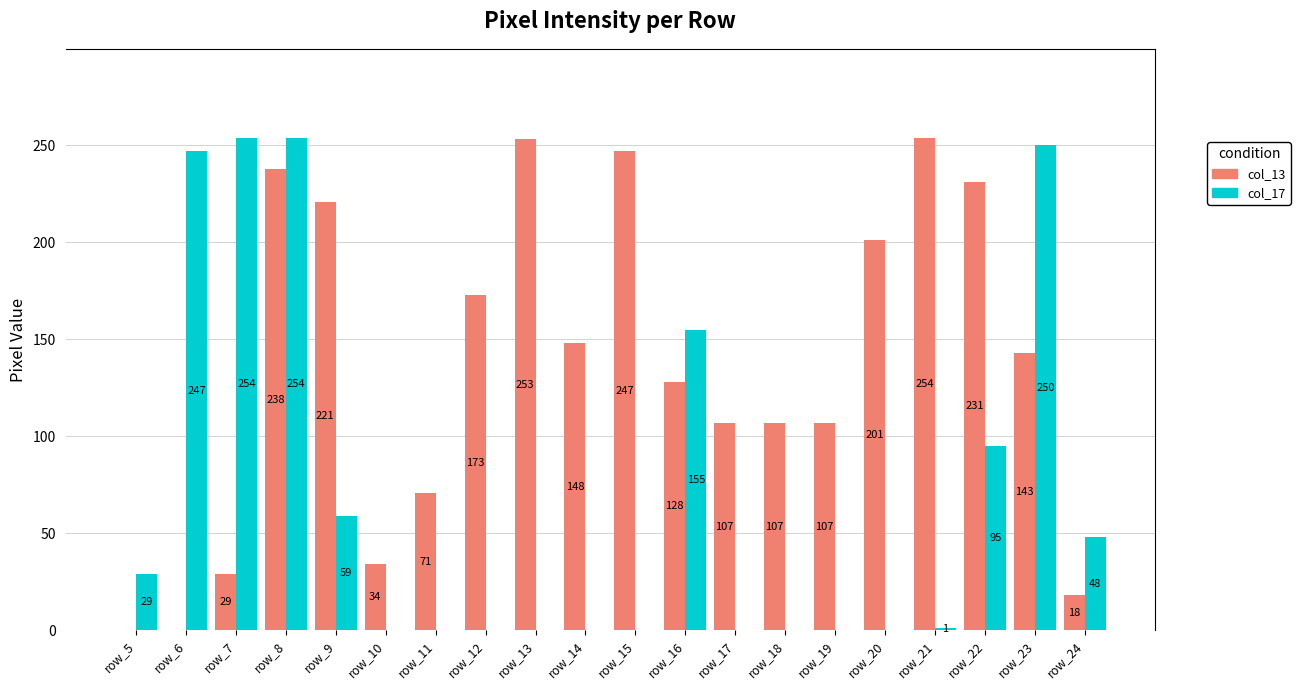

True or false: col_17 has a value of 48 at row_24.

True